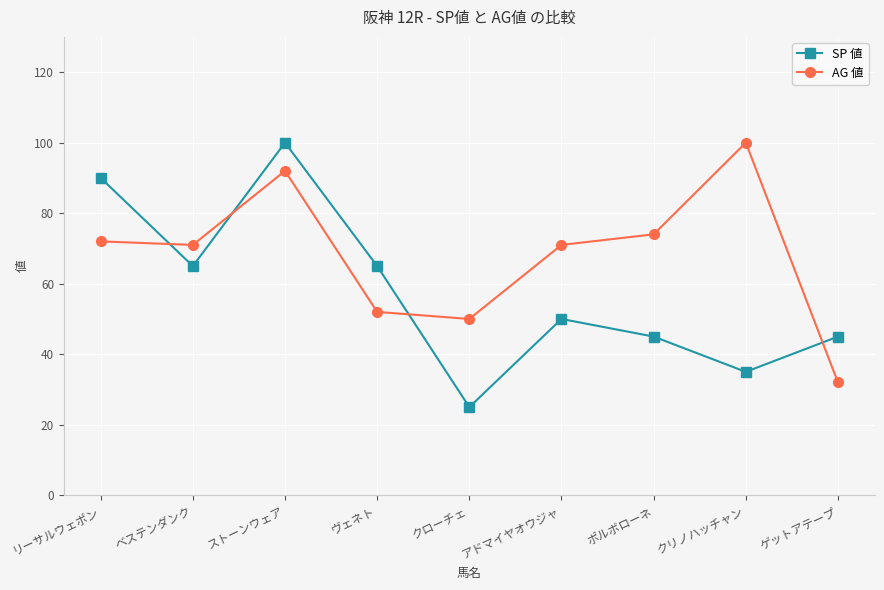

What is the value of the SP 値 point at the 8th from the left?

35